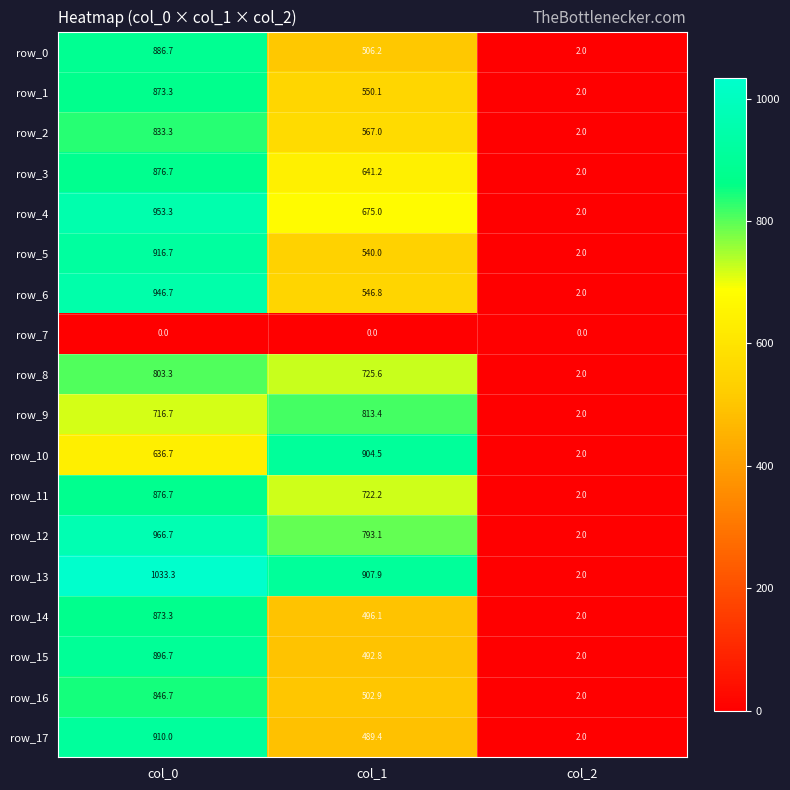

What is the difference between the second highest and minimum values in the row_16 series?

500.9